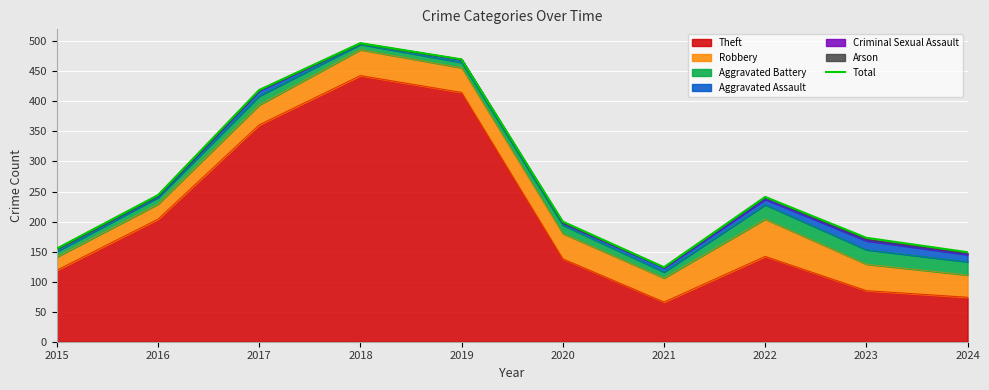

How many lines are shown in the chart?

1